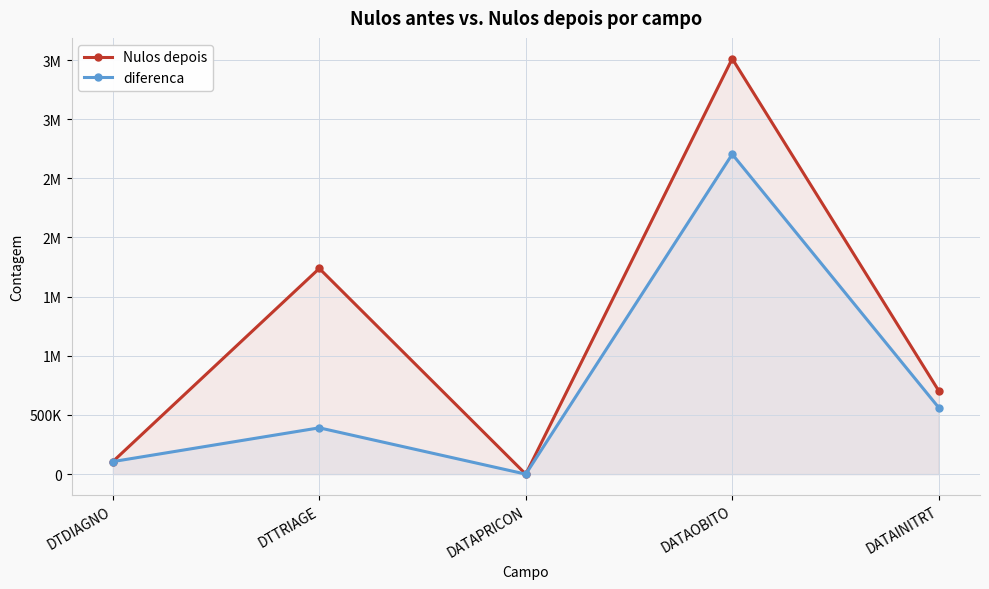

Reading left to right, list all the values displayed in this chart.

Nulos depois: 105956	1738373	0	3511337	704579
diferenca: 105956	391423	0	2703986	562231